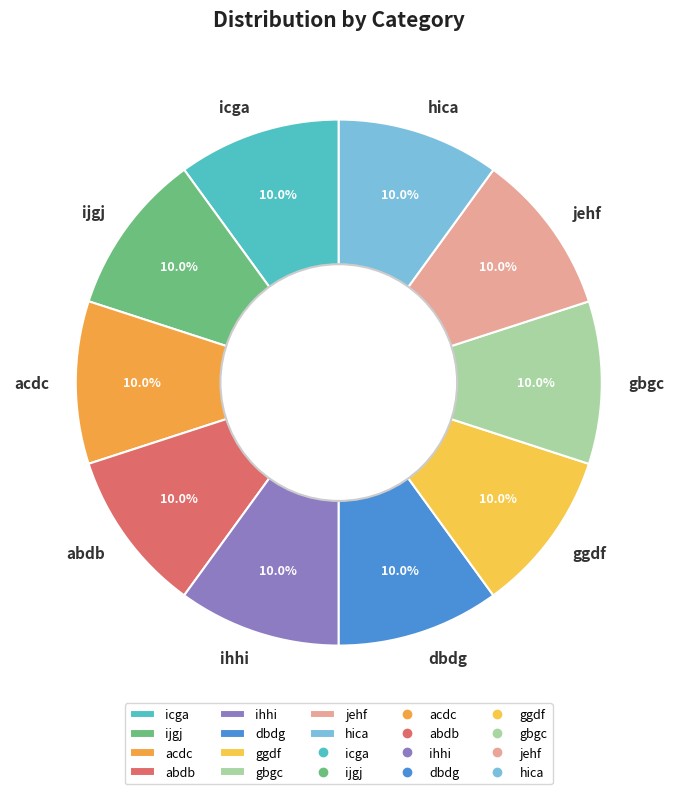

Count the number of slices in the pie.

10